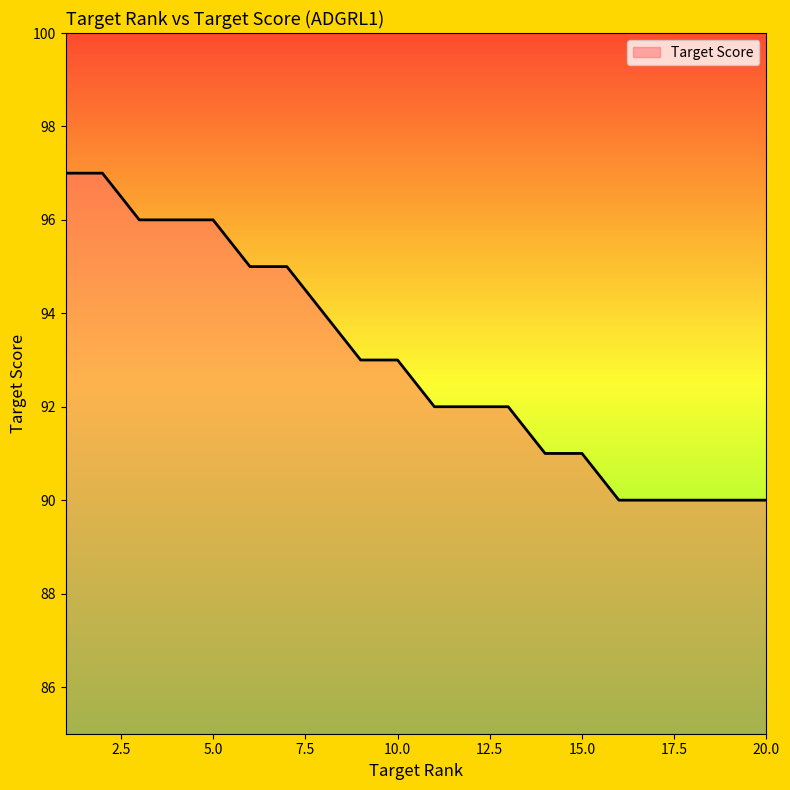

What is the maximum value shown in the chart?

97